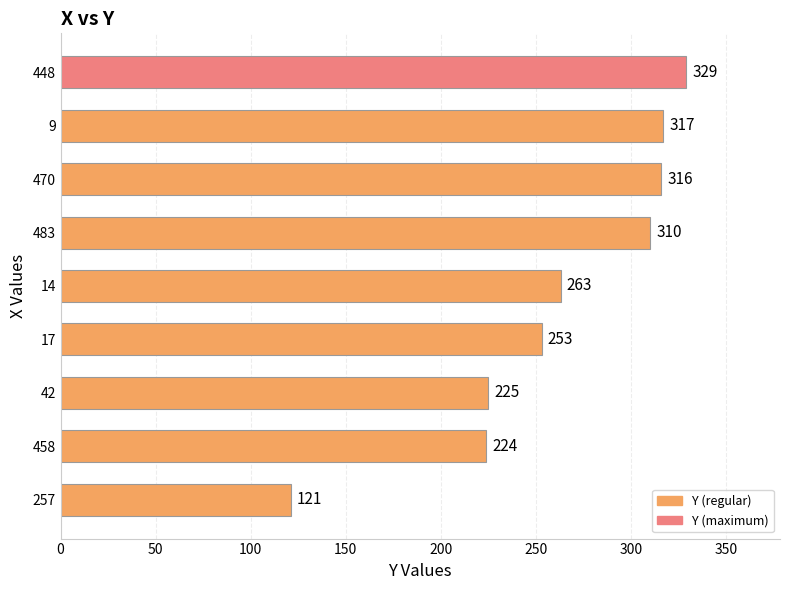

What is the greatest value displayed?

329